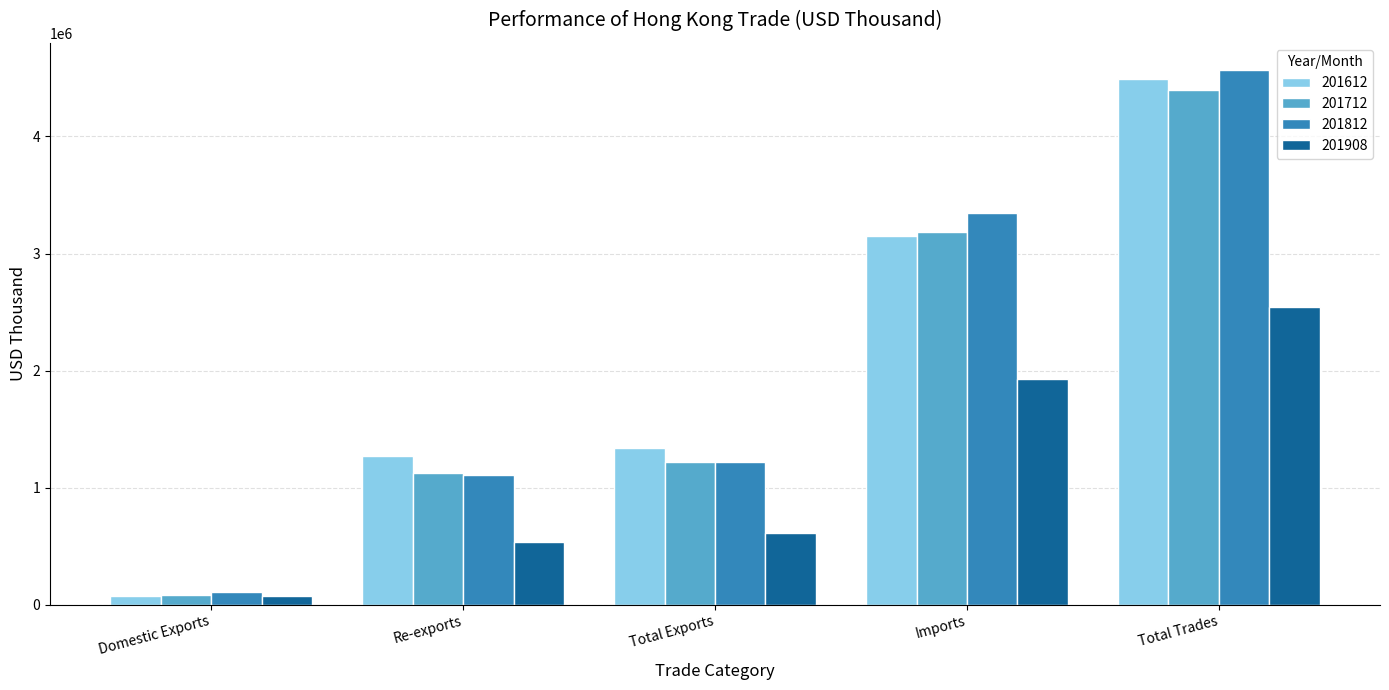

Is it true that 201712 equals 367825.3 at Total Exports?

False